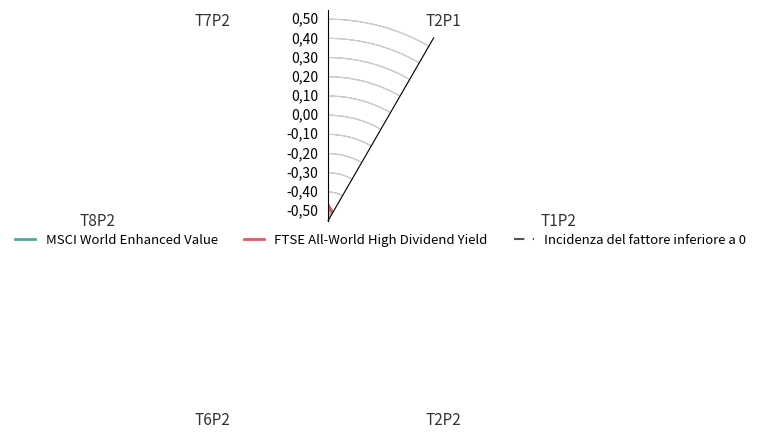

What are all the series names shown in the legend?

MSCI World Enhanced Value, FTSE All-World High Dividend Yield, Incidenza del fattore inferiore a 0